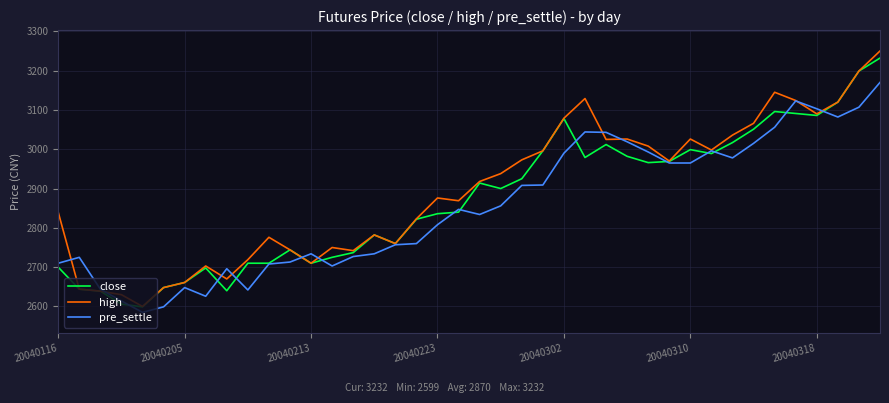

What is the minimum value for close?

2599